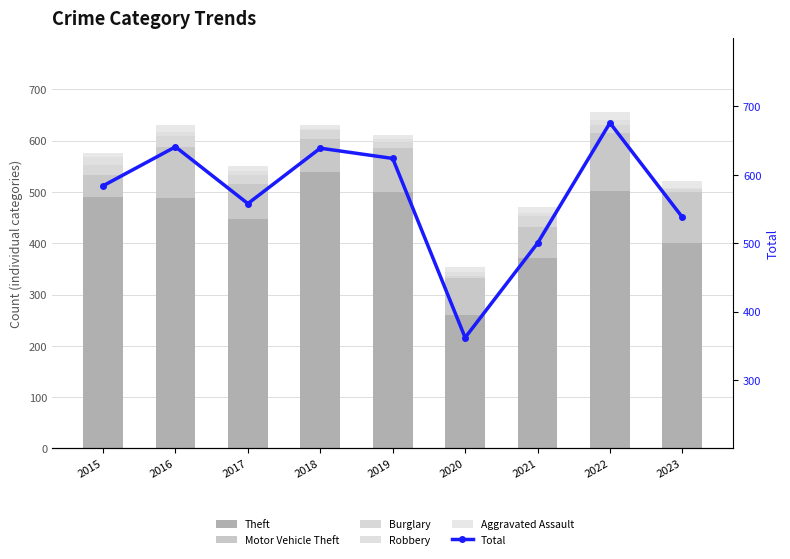

Reading left to right, list all the values displayed in this chart.

Theft: 2015=491	2016=489	2017=447	2018=539	2019=499	2020=261	2021=371	2022=502	2023=401
Motor Vehicle Theft: 2015=43	2016=98	2017=69	2018=65	2019=87	2020=71	2021=60	2022=112	2023=98
Burglary: 2015=19	2016=22	2017=18	2018=16	2019=12	2020=5	2021=23	2022=16	2023=6
Robbery: 2015=15	2016=8	2017=6	2018=3	2019=6	2020=6	2021=5	2022=10	2023=3
Aggravated Assault: 2015=8	2016=13	2017=10	2018=7	2019=7	2020=11	2021=12	2022=15	2023=13
Total: 2015=584	2016=641	2017=558	2018=639	2019=624	2020=362	2021=500	2022=676	2023=538